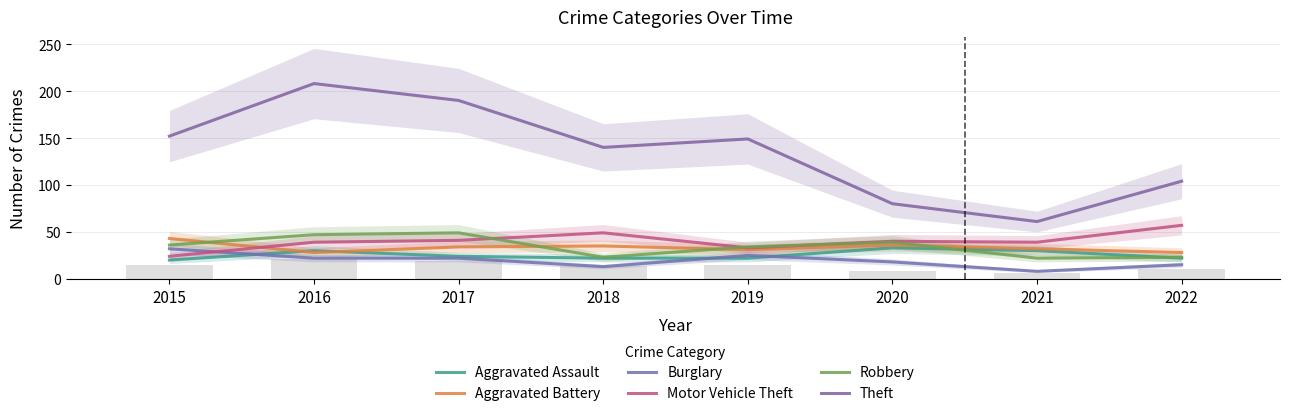

True or false: Theft has a value of 149 at 2019.

True